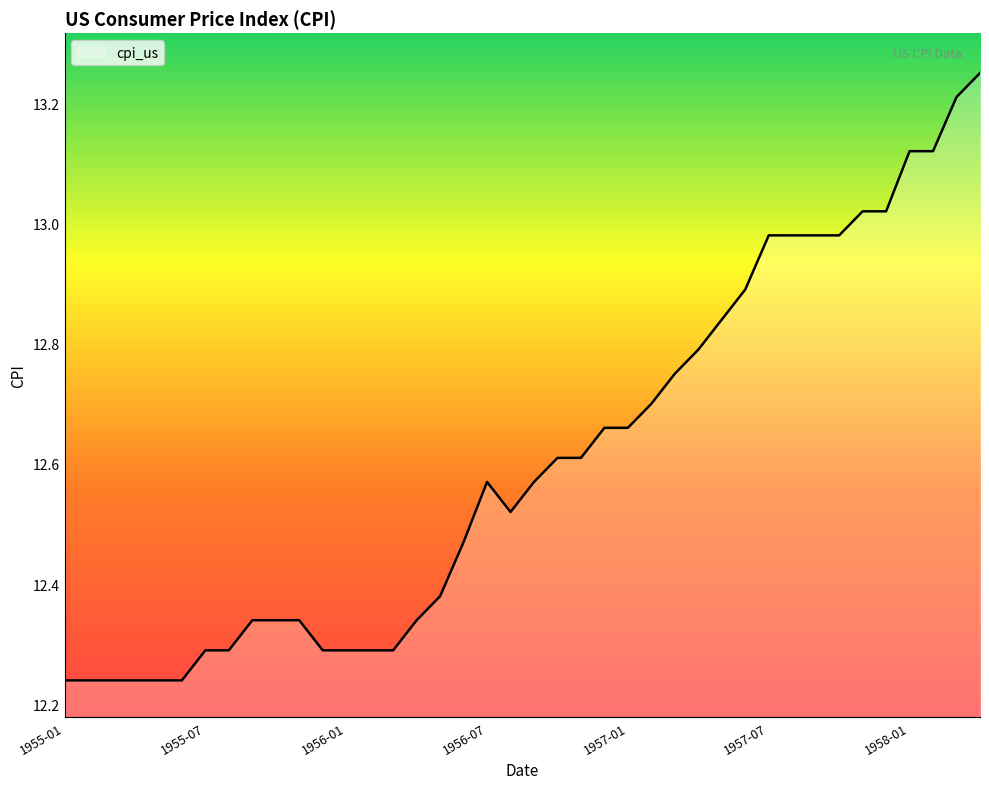

What is the difference between the maximum and minimum values?

1.0